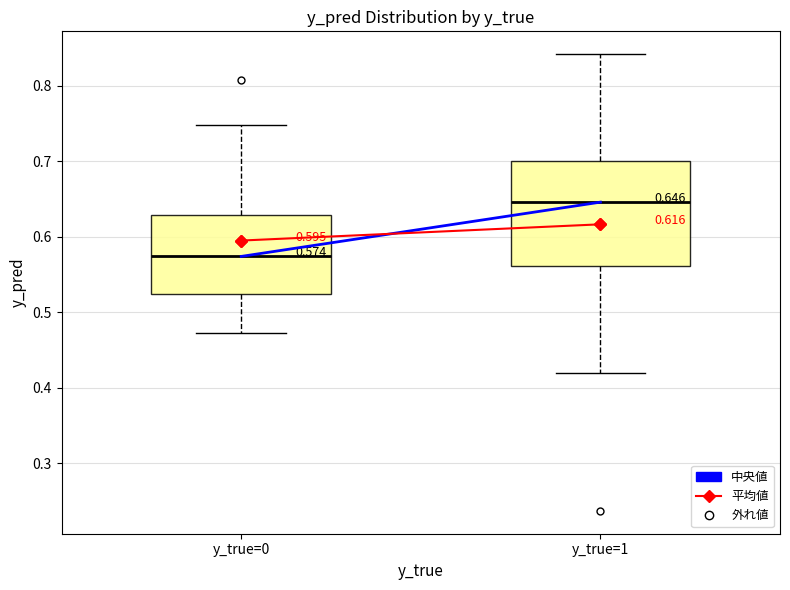

Which box has the highest median line?

y_true=1